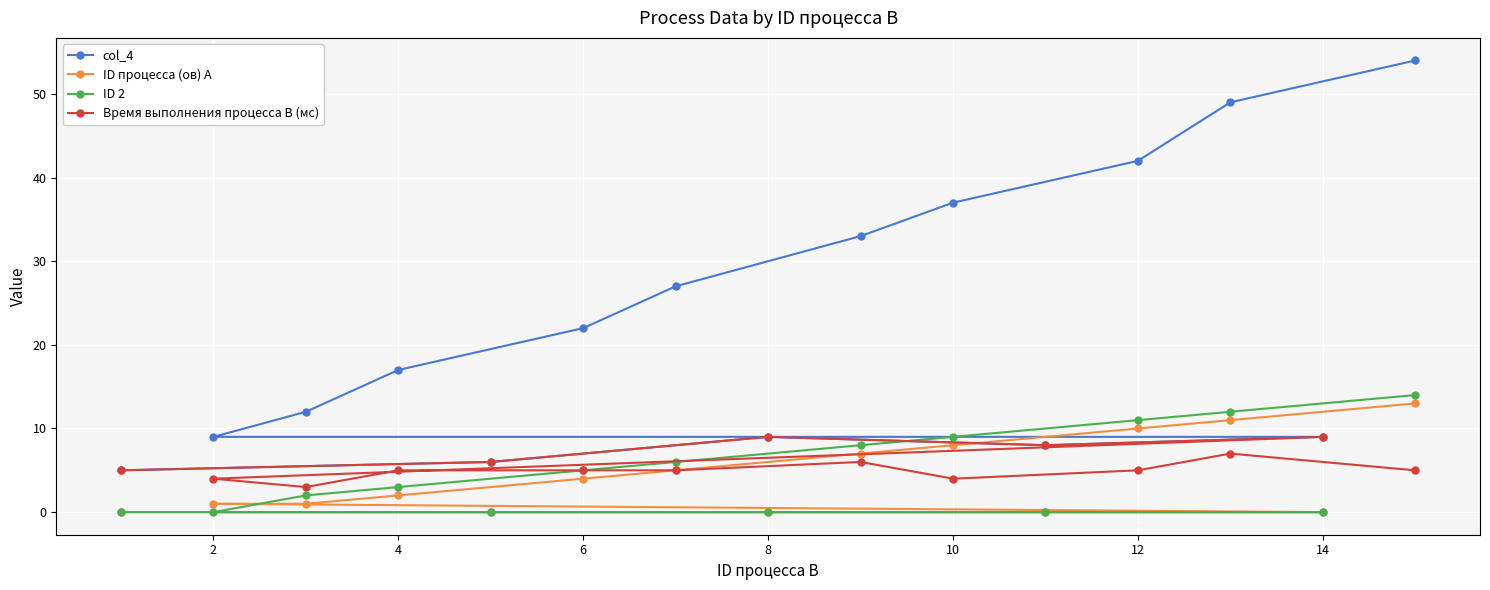

True or false: Время выполнения процесса B (мс) and col_4 cross at least once.

False